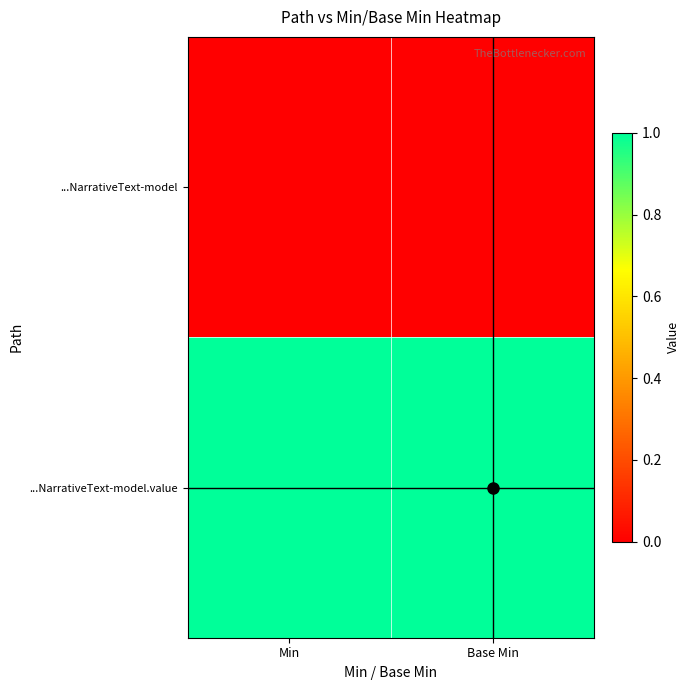

Between Min and Base Min, which is larger?

Min